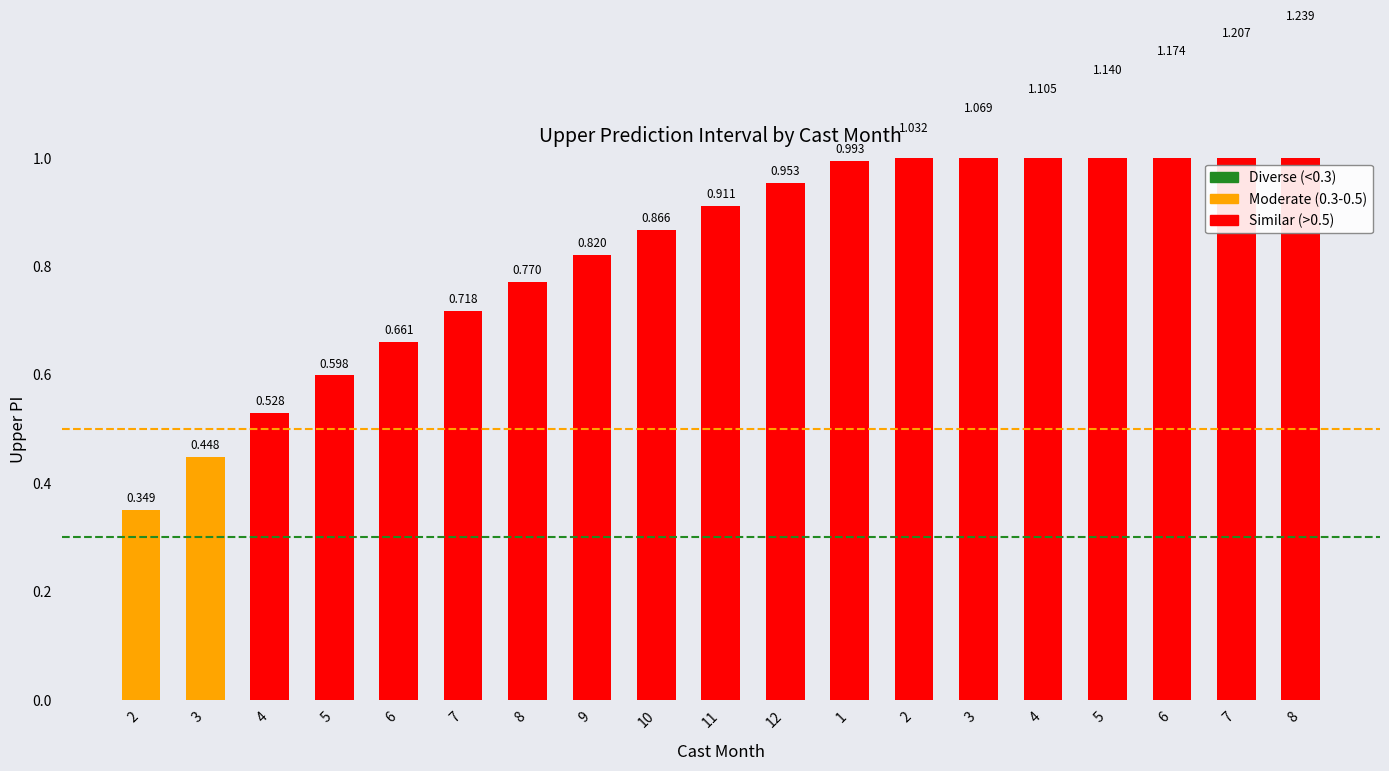

List the labels in order of value, largest first.

8, 7, 6, 5, 4, 3, 2, 1, 12, 11, 10, 9, 8, 7, 6, 5, 4, 3, 2